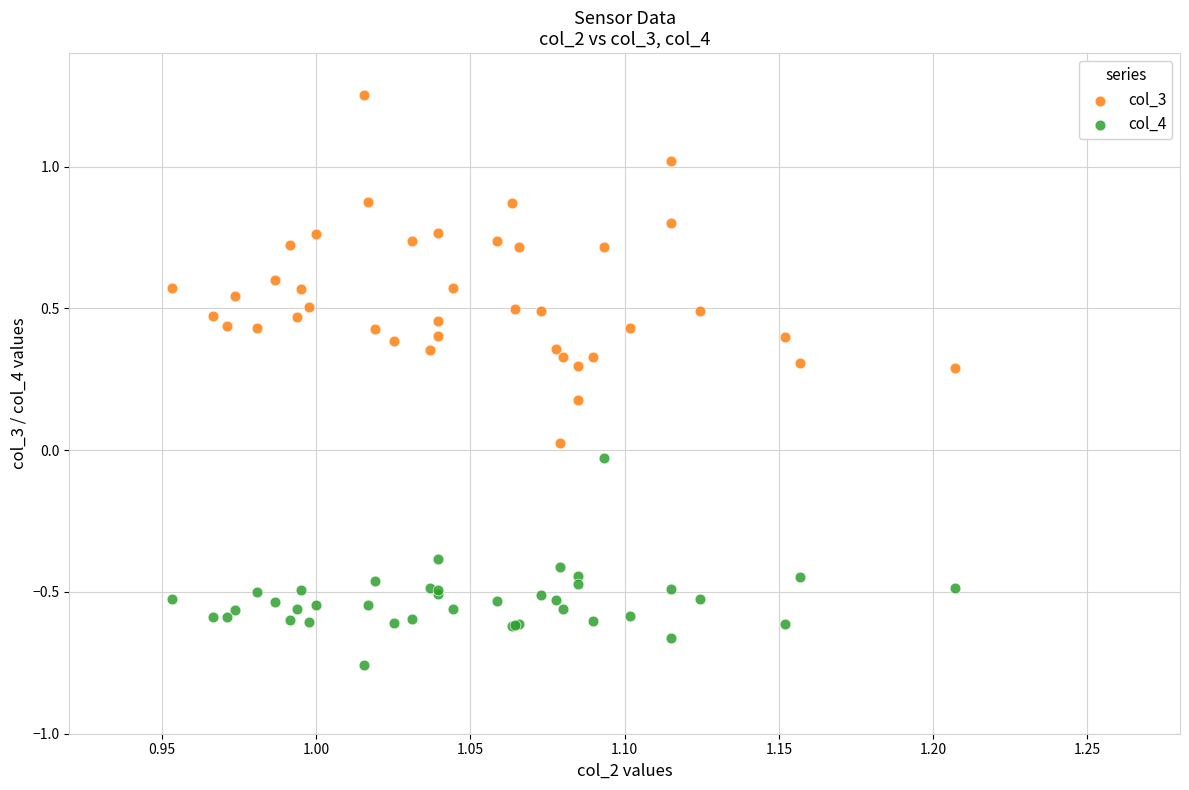

Which series contains the lowest Y value?

col_4